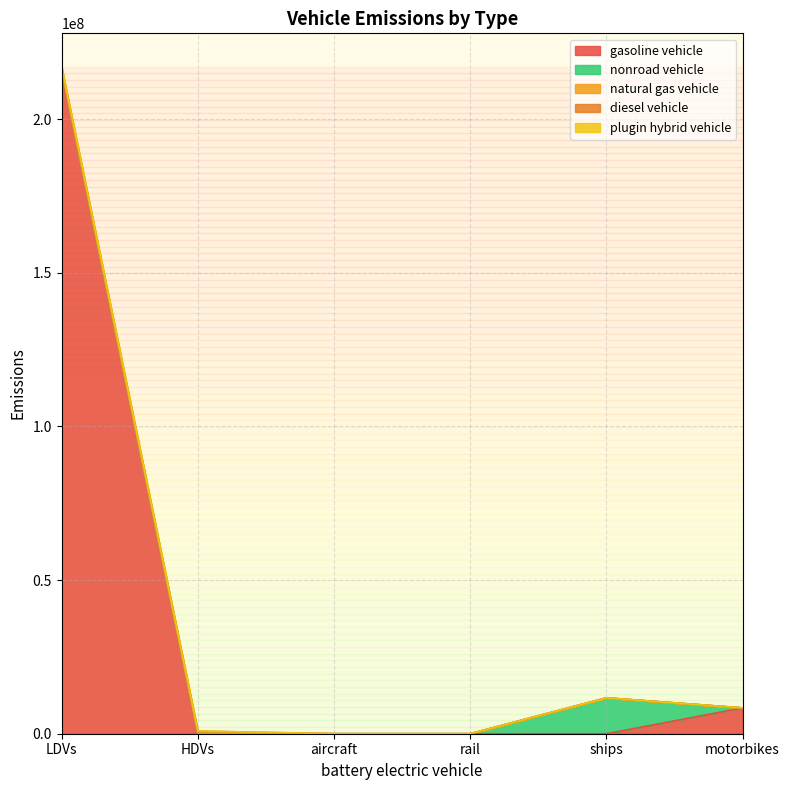

After their last crossing, which series has the higher values: gasoline vehicle or diesel vehicle?

diesel vehicle